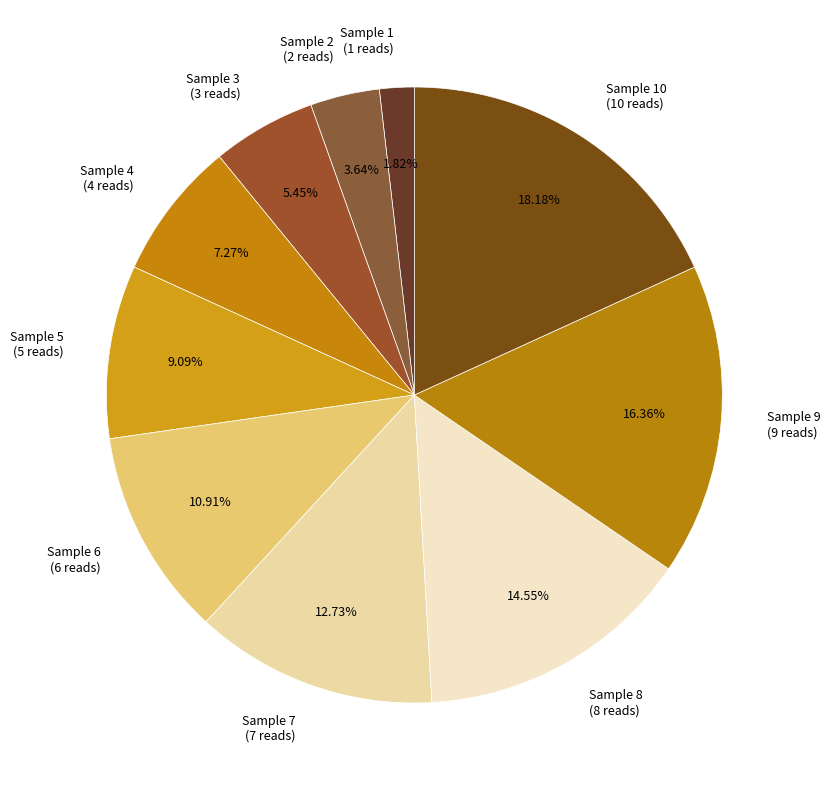

Does Sample 3 (3 reads) represent more than half of the total?

No